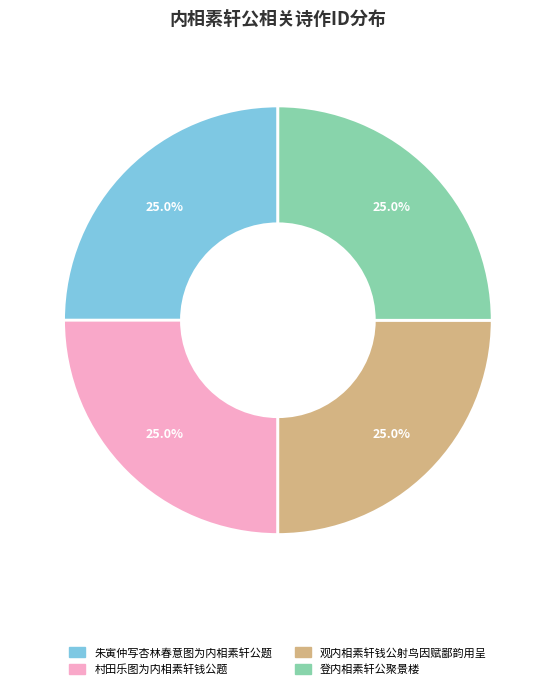

Does 村田乐图为内相素轩钱公题 represent more than half of the total?

No